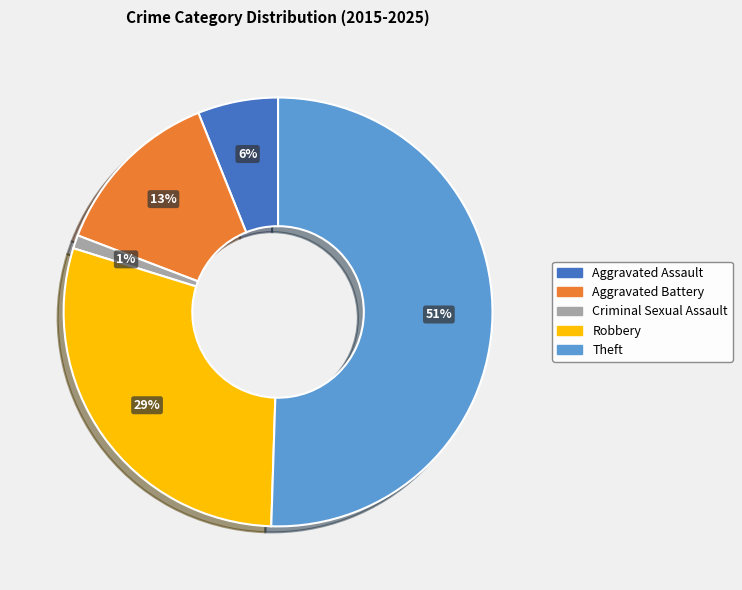

To the nearest percent, what is the average slice percentage?

20%